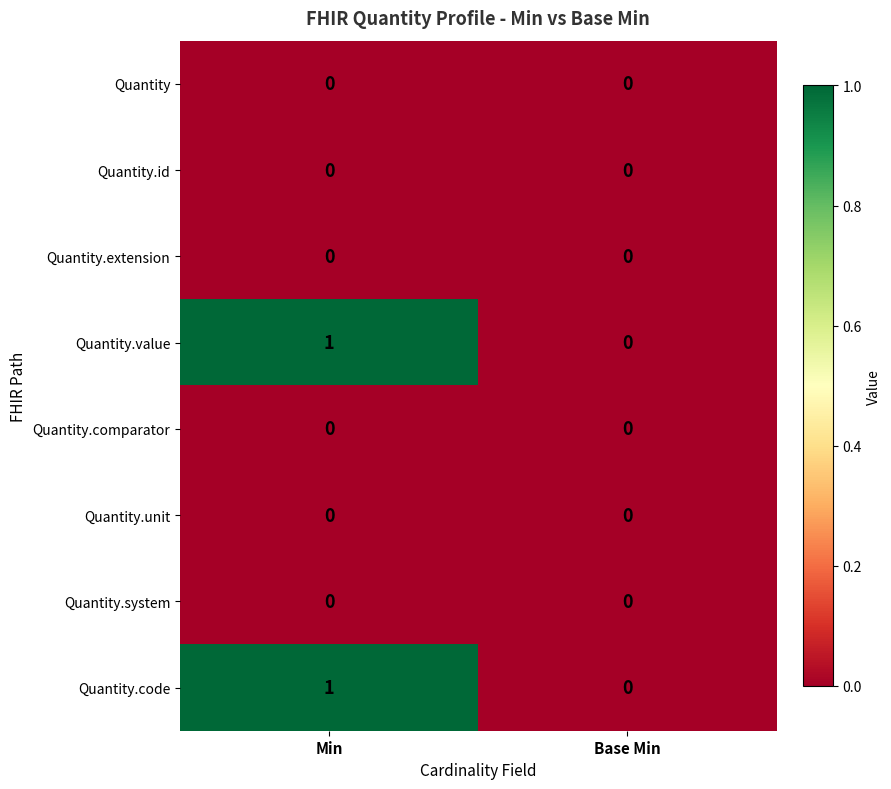

Reading left to right, extract all data points from this chart.

Quantity: Min=0	Base Min=0
Quantity.id: Min=0	Base Min=0
Quantity.extension: Min=0	Base Min=0
Quantity.value: Min=1	Base Min=0
Quantity.comparator: Min=0	Base Min=0
Quantity.unit: Min=0	Base Min=0
Quantity.system: Min=0	Base Min=0
Quantity.code: Min=1	Base Min=0